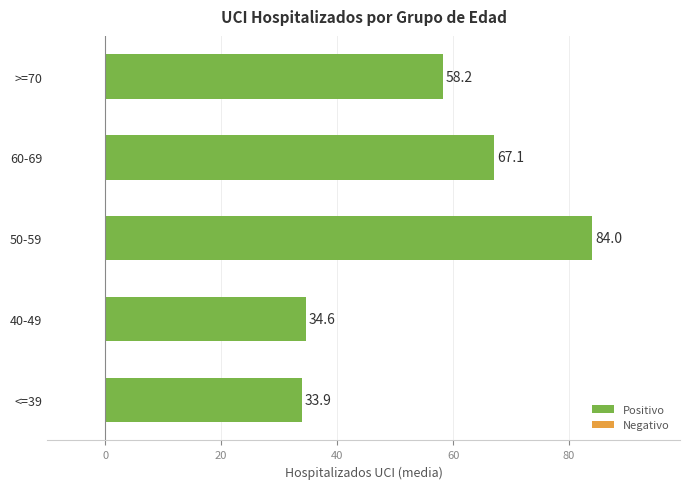

List the labels in order of value, smallest first.

<=39, 40-49, >=70, 60-69, 50-59